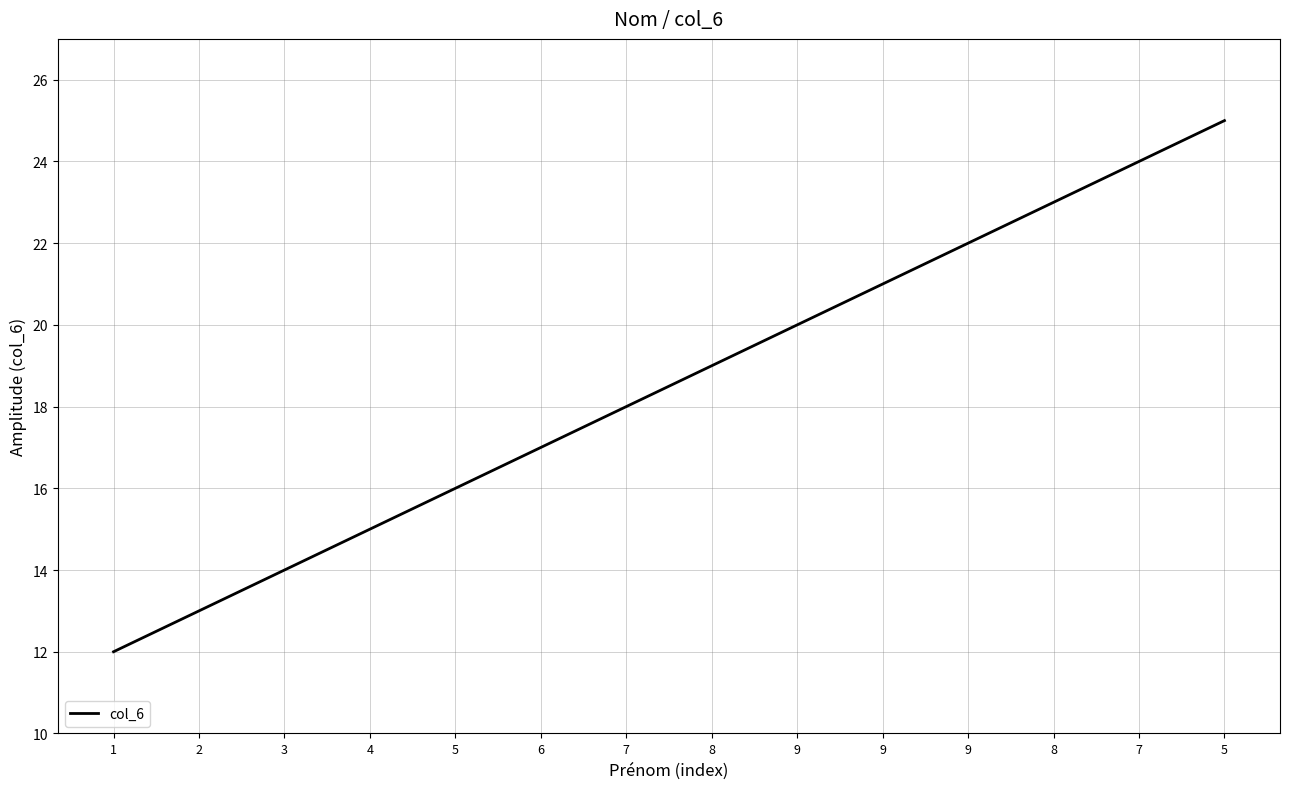

Which label corresponds to the smallest value in the chart?

1